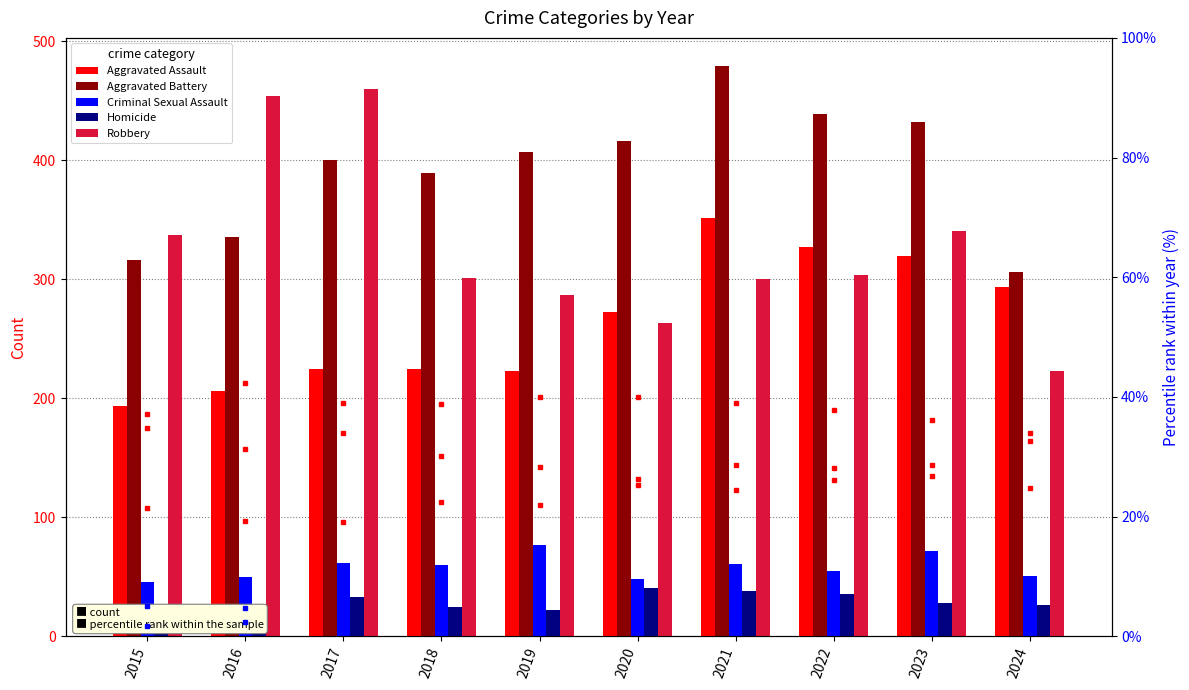

At which category does the chart reach its minimum across all series?

2015